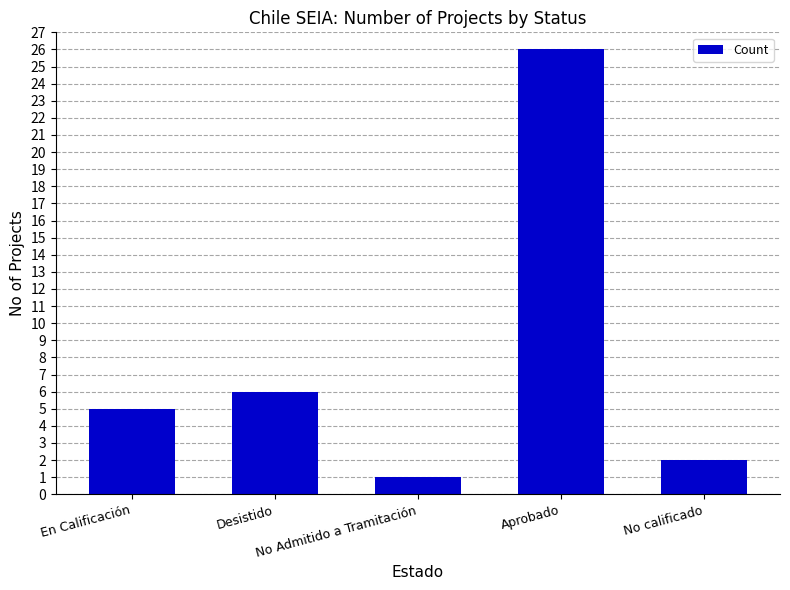

Reading right to left, transcribe all the data shown in this chart.

No calificado=2	Aprobado=26	No Admitido a Tramitación=1	Desistido=6	En Calificación=5